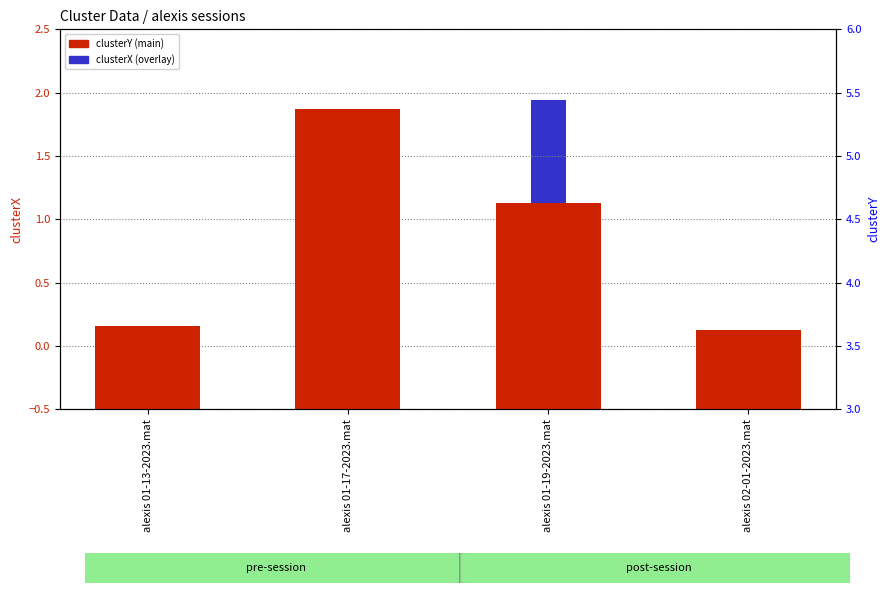

Which series has the largest total across all categories?

clusterY